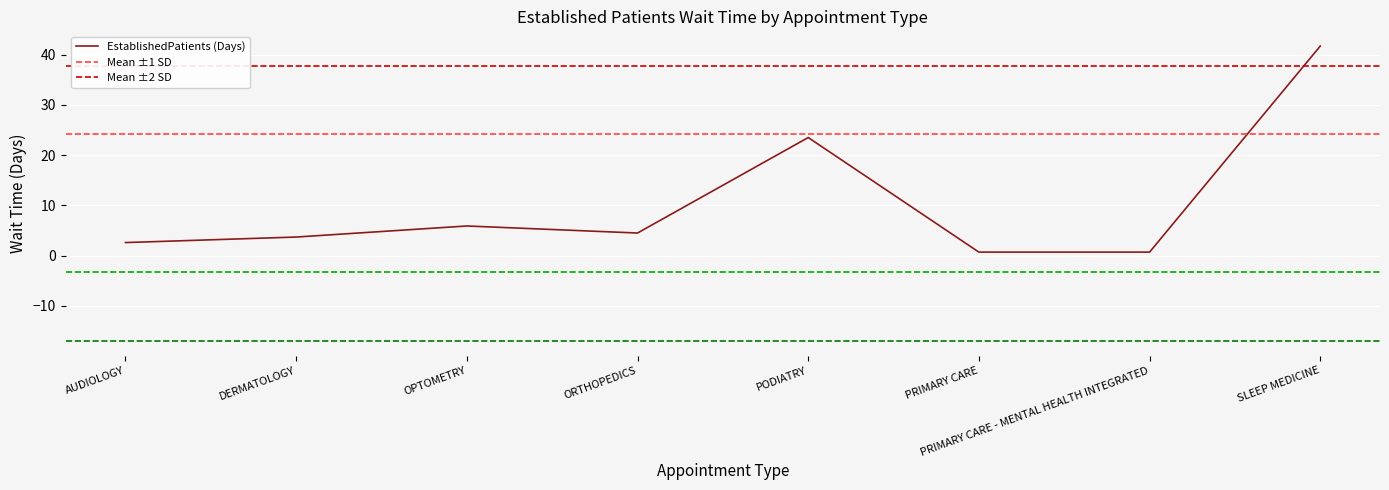

How many data points are less than 4?

4